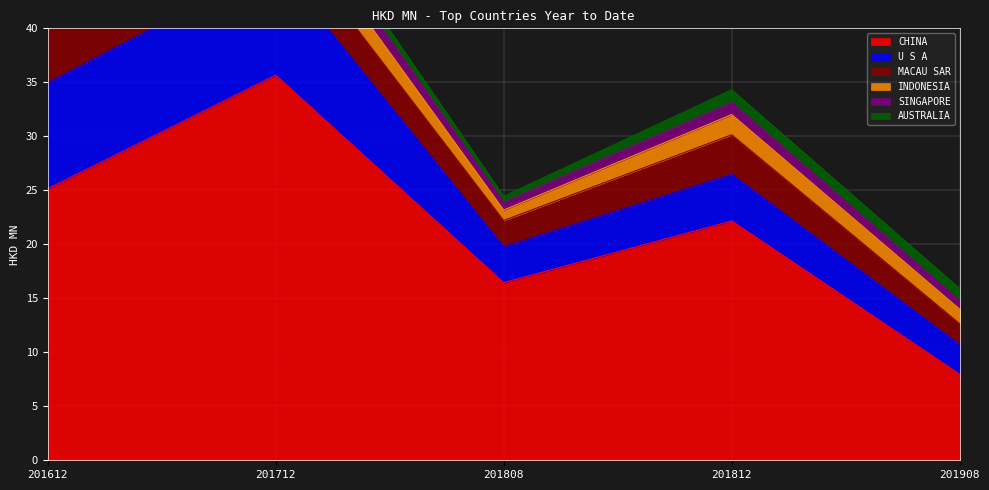

True or false: U S A has more than 0 points higher than both neighbors.

True